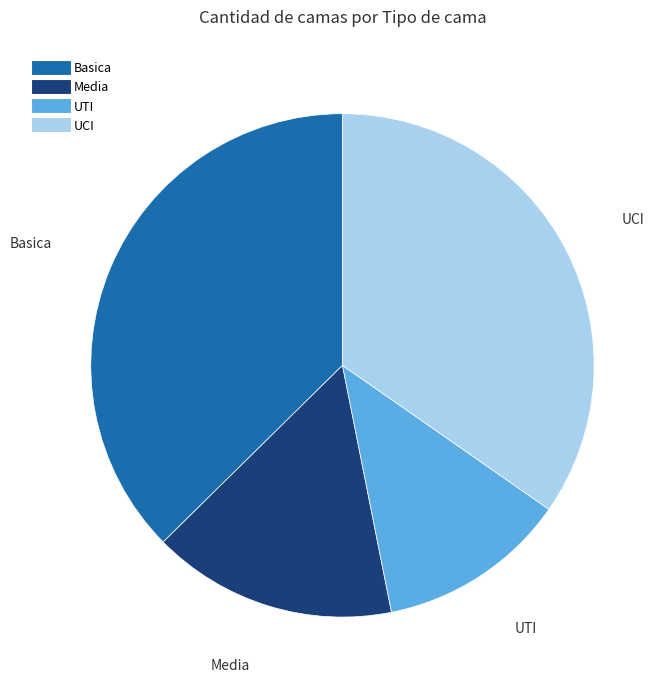

Rank the categories by value from highest to lowest.

Basica, UCI, Media, UTI